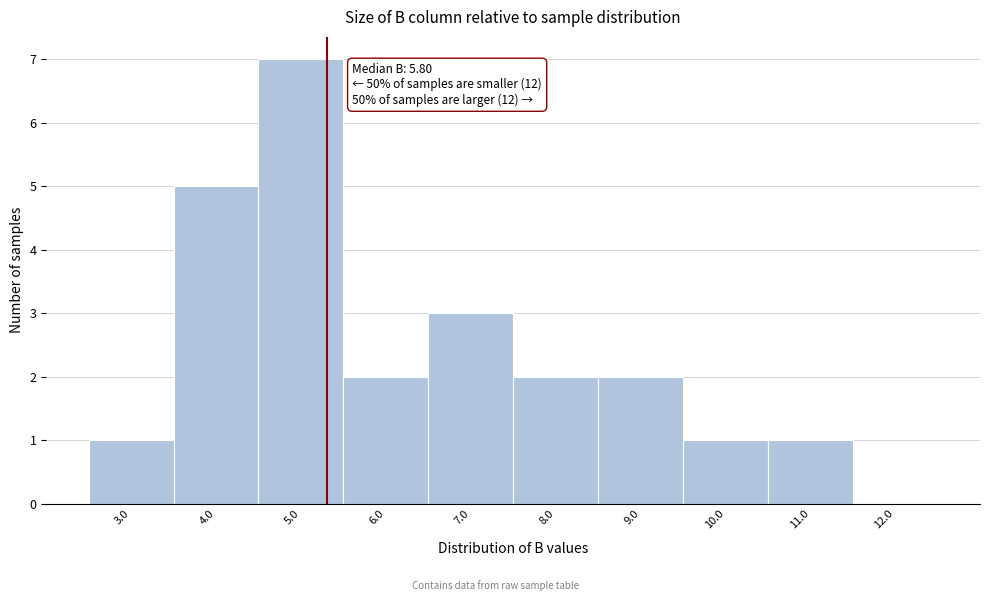

Reading left to right, extract all data points from this chart.

3.0=1	4.0=5	5.0=7	6.0=2	7.0=3	8.0=2	9.0=2	10.0=1	11.0=1	12.0=0